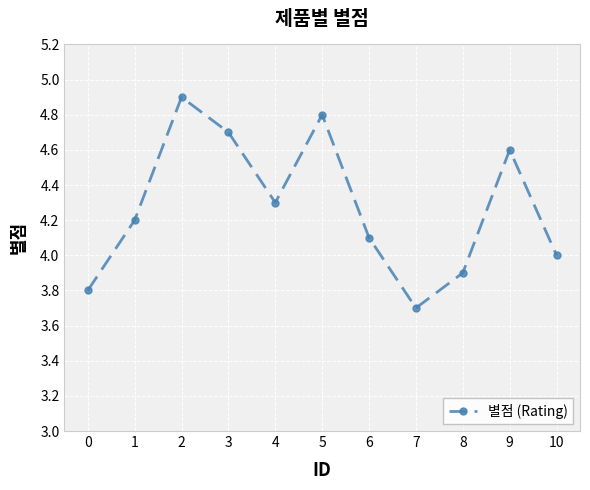

At which label is the value closest to 4?

10